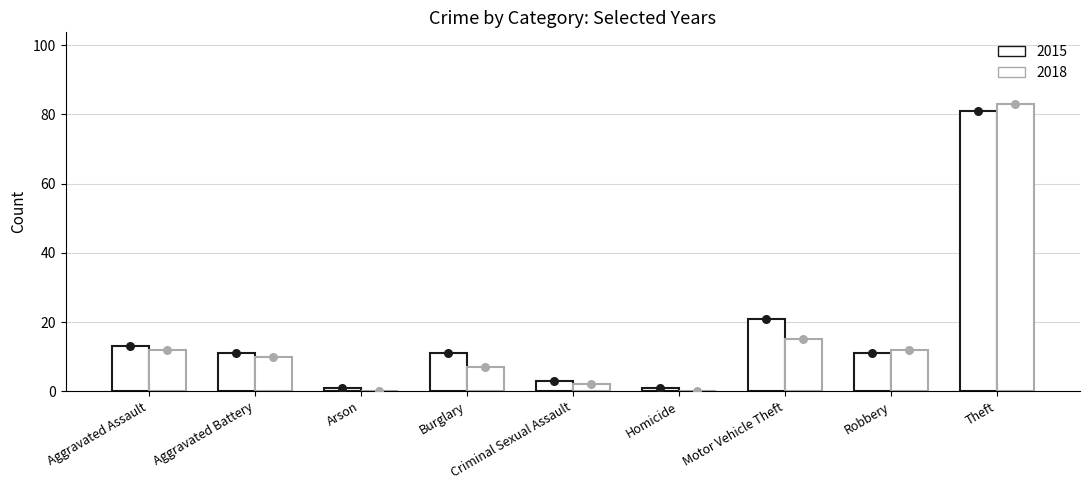

What is the total value across all series at Motor Vehicle Theft?

36